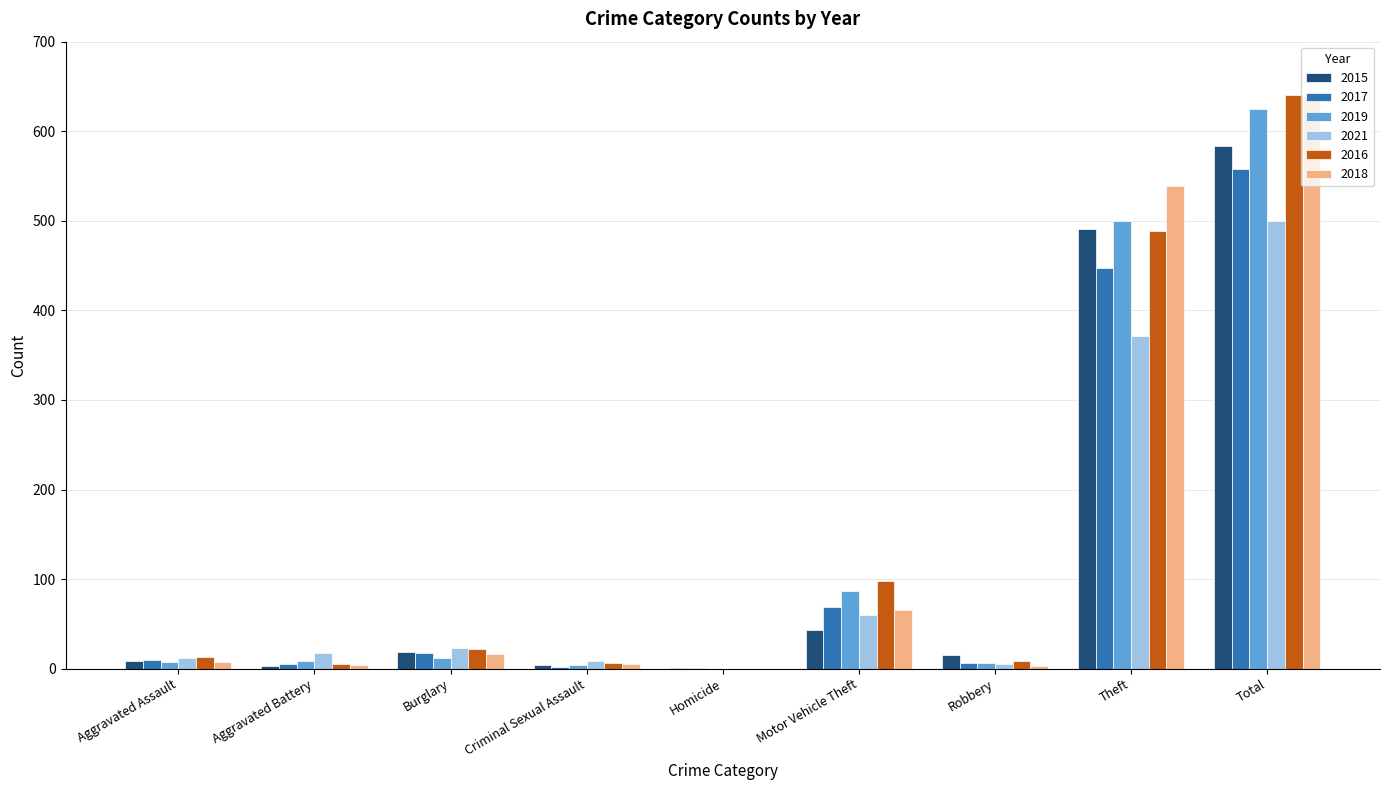

What is the total value across all series at Theft?

2837